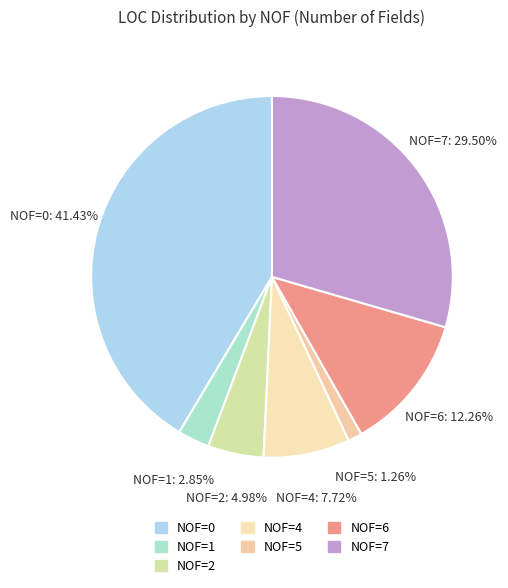

Is there any slice that represents more than half of the pie?

No